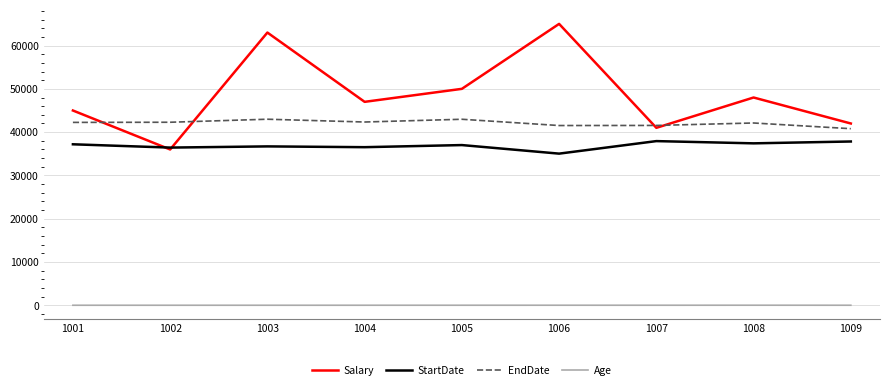

Between 1003 and 1008, which series saw the biggest shift?

Salary